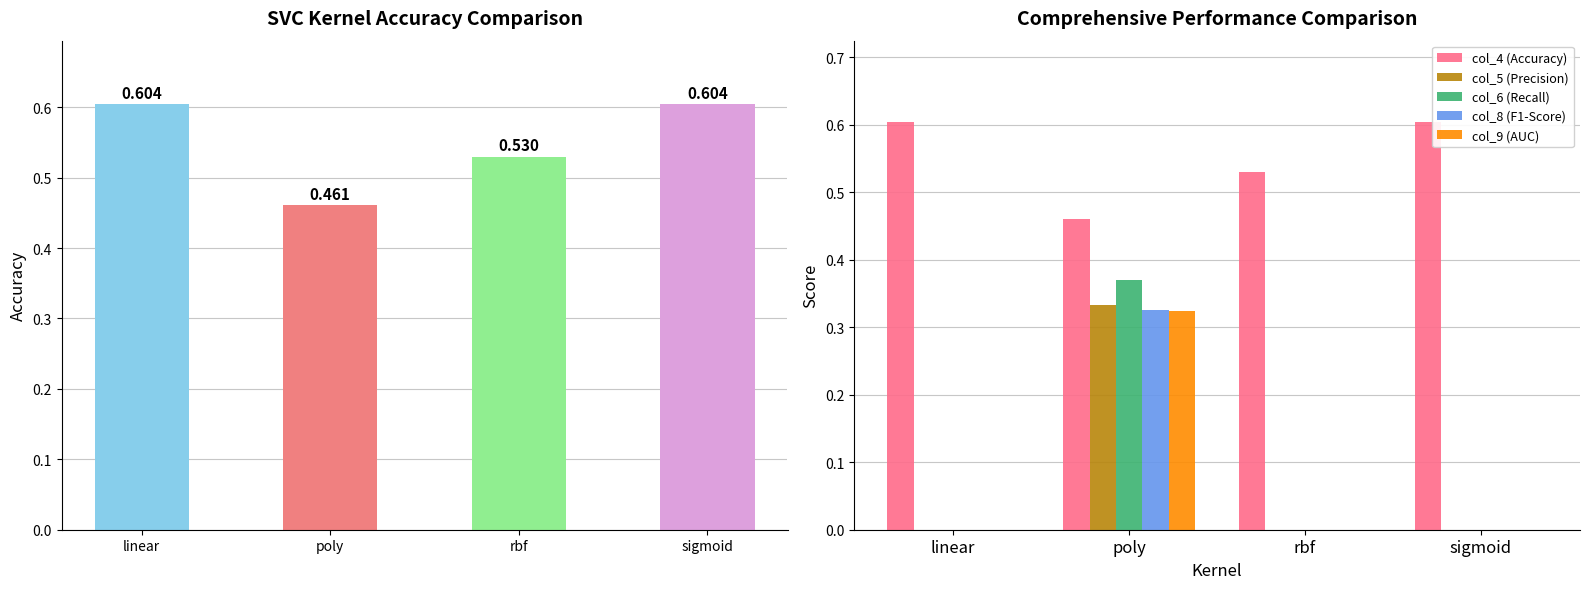

How many groups of bars are there?

4